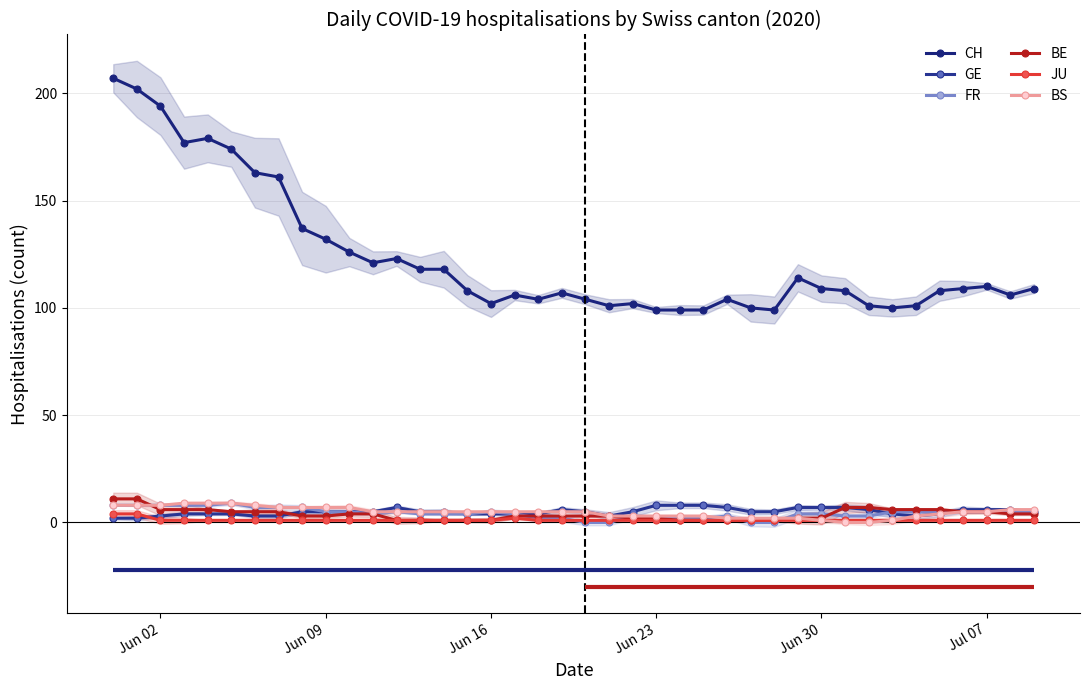

How many BE values are between 2 and 6?

26